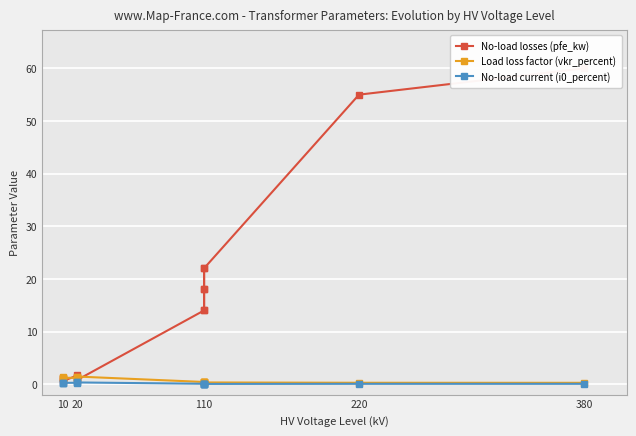

True or false: No-load current (i0_percent) has a value of 0.1 at 380.

True